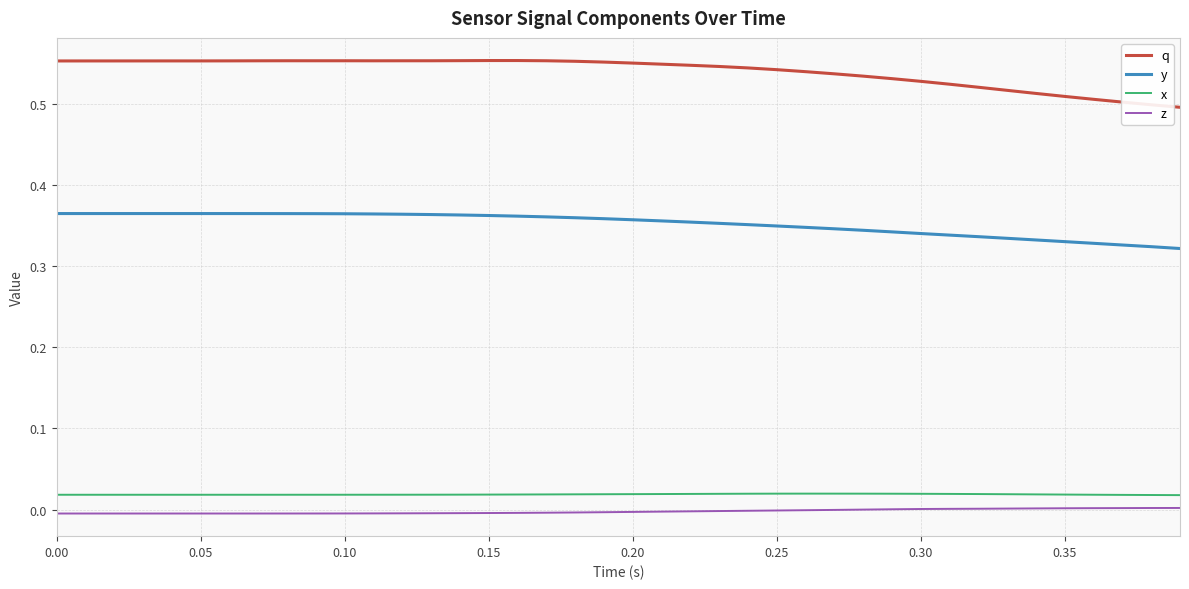

Which series has the largest total across all categories?

q